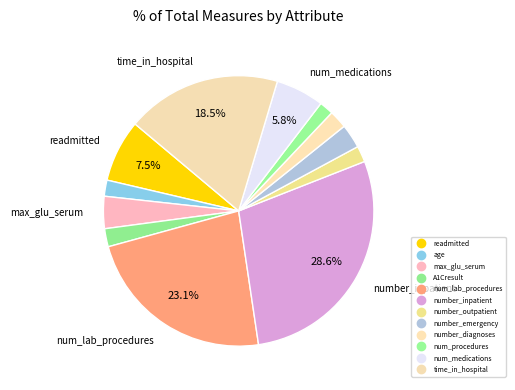

Count the number of slices in the pie.

12